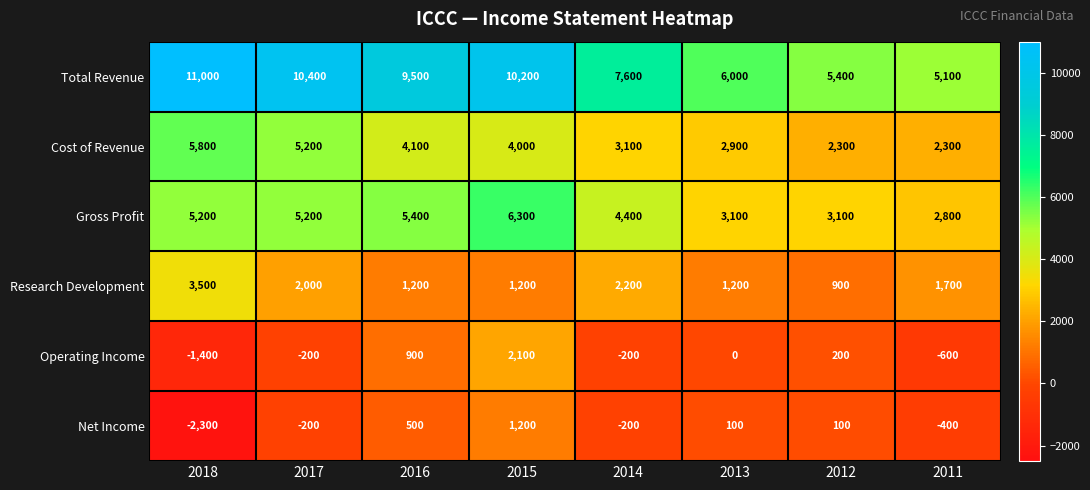

How many distinct data groups are displayed?

6